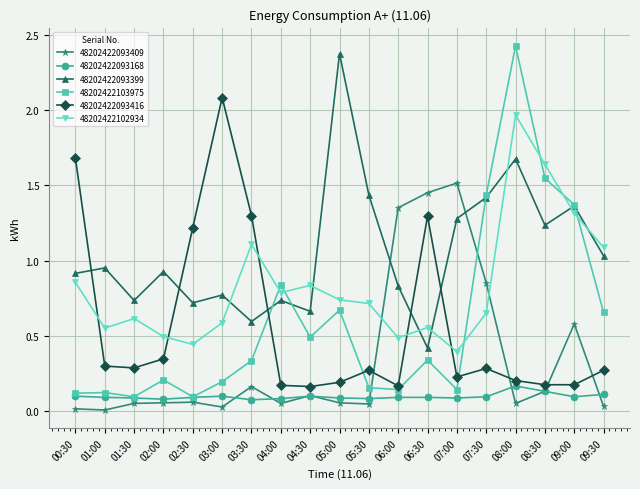

Which series has the widest spread of values?

48202422103975